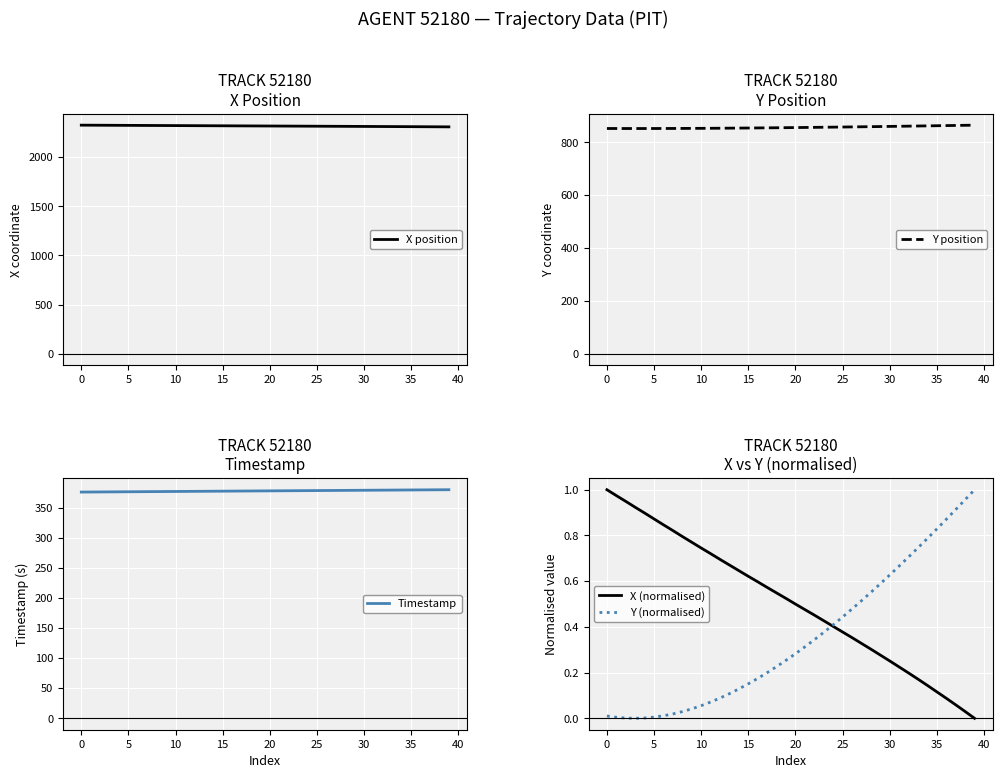

The Y (normalised) series shows 0.1 at 13. True or false?

True